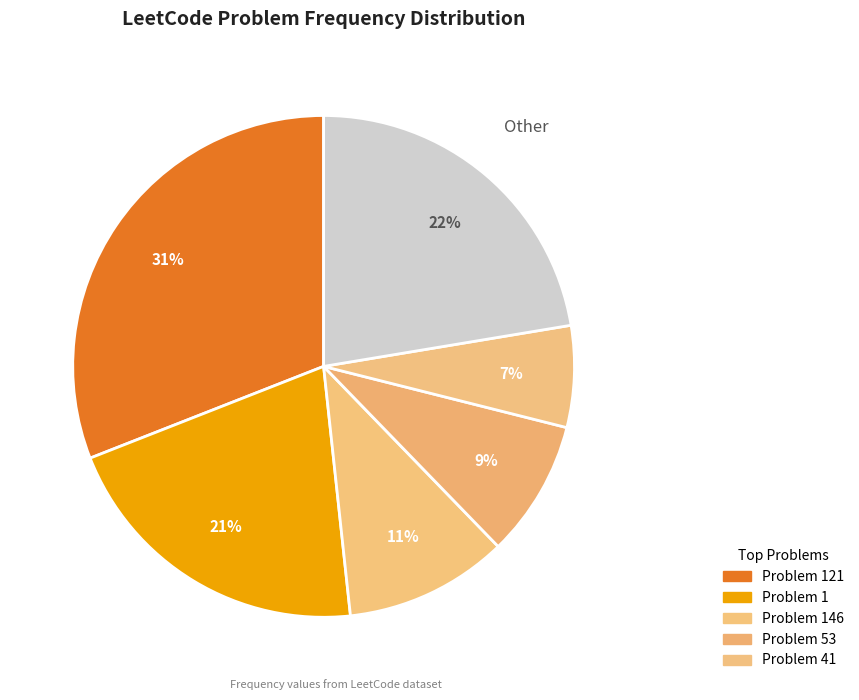

How many segments does this pie chart have?

6